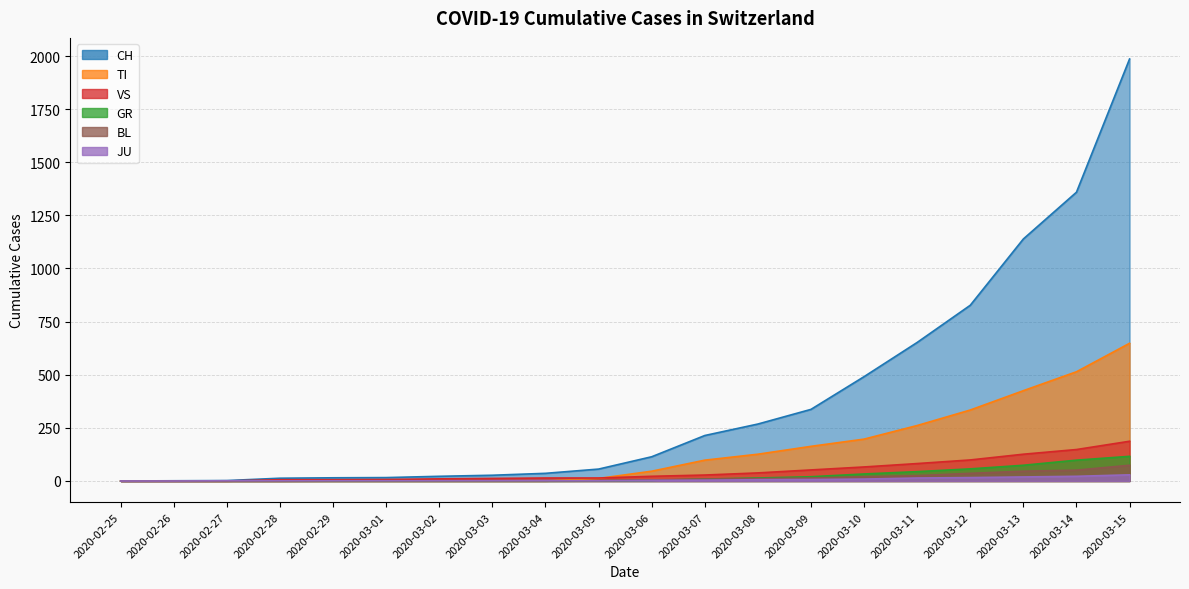

What is the value of the JU point at the 11th from the left?

3